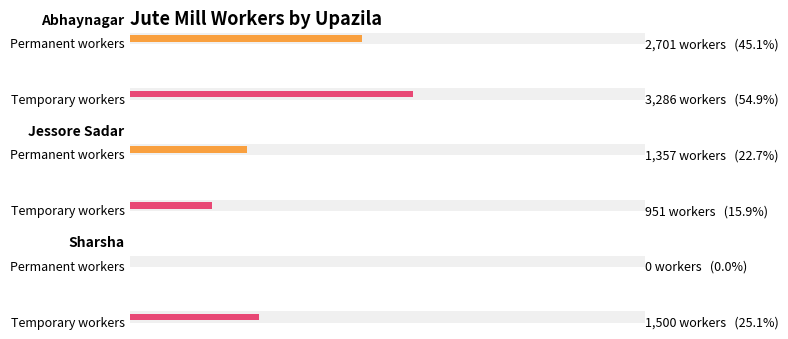

What is the label of the 1st bar from the right?

Sharsha